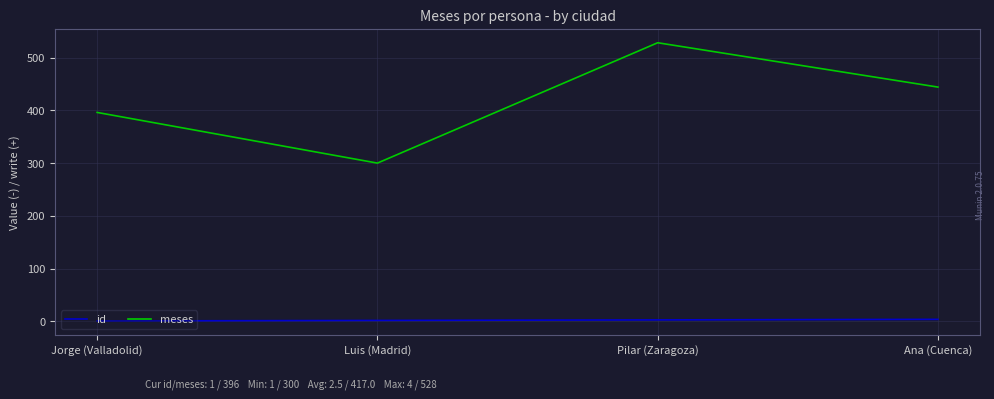

What is the difference between the highest and lowest values at Jorge (Valladolid)?

395